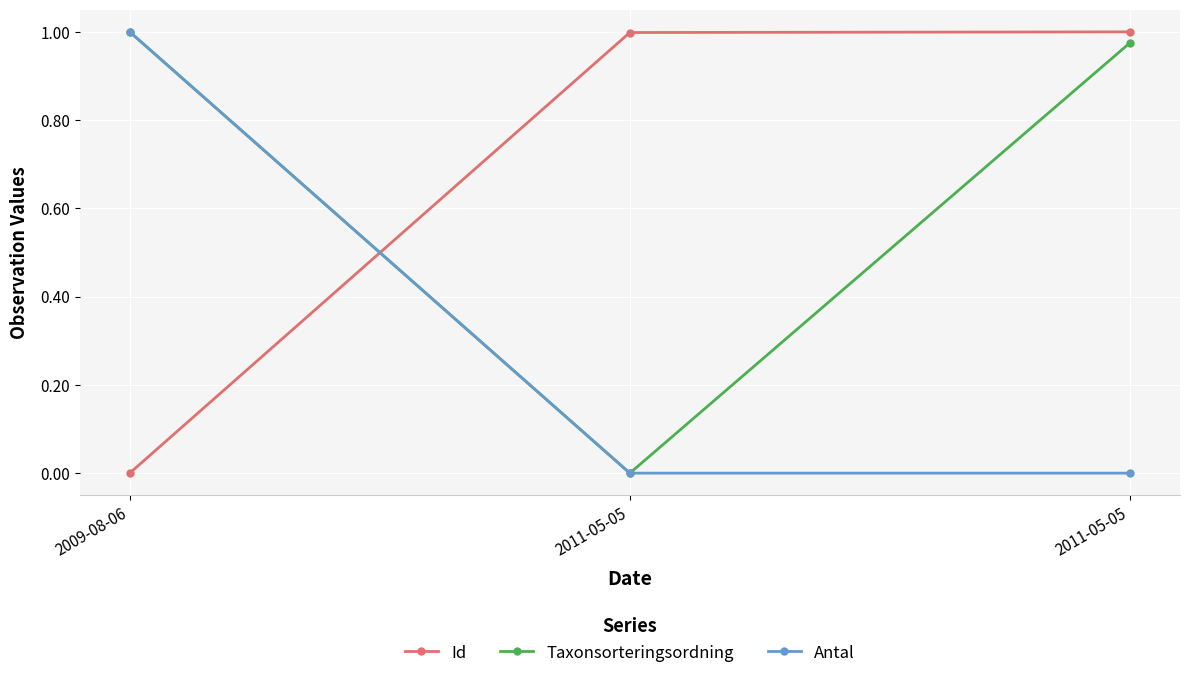

How many categories are shown in the chart?

3